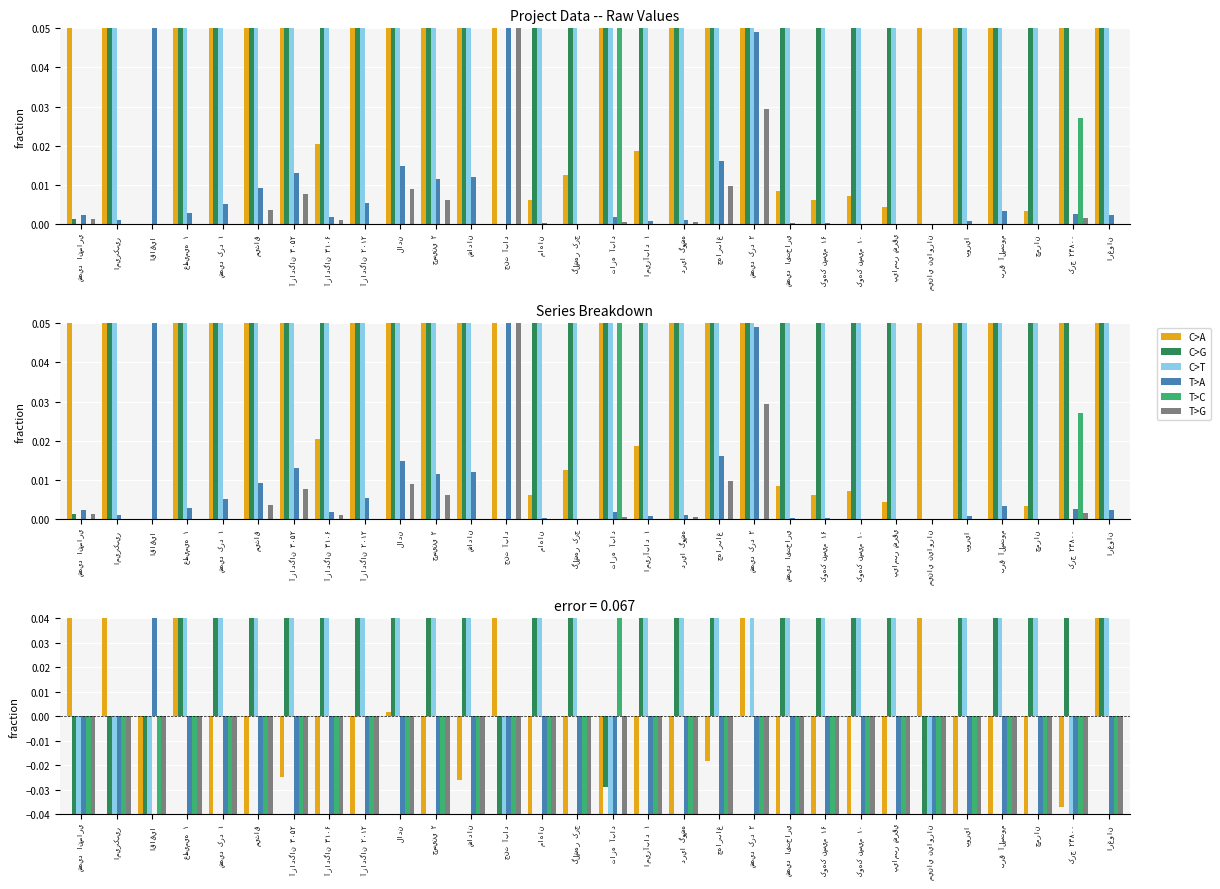

Which category has the lowest value in the C>A series?

اقاقيا